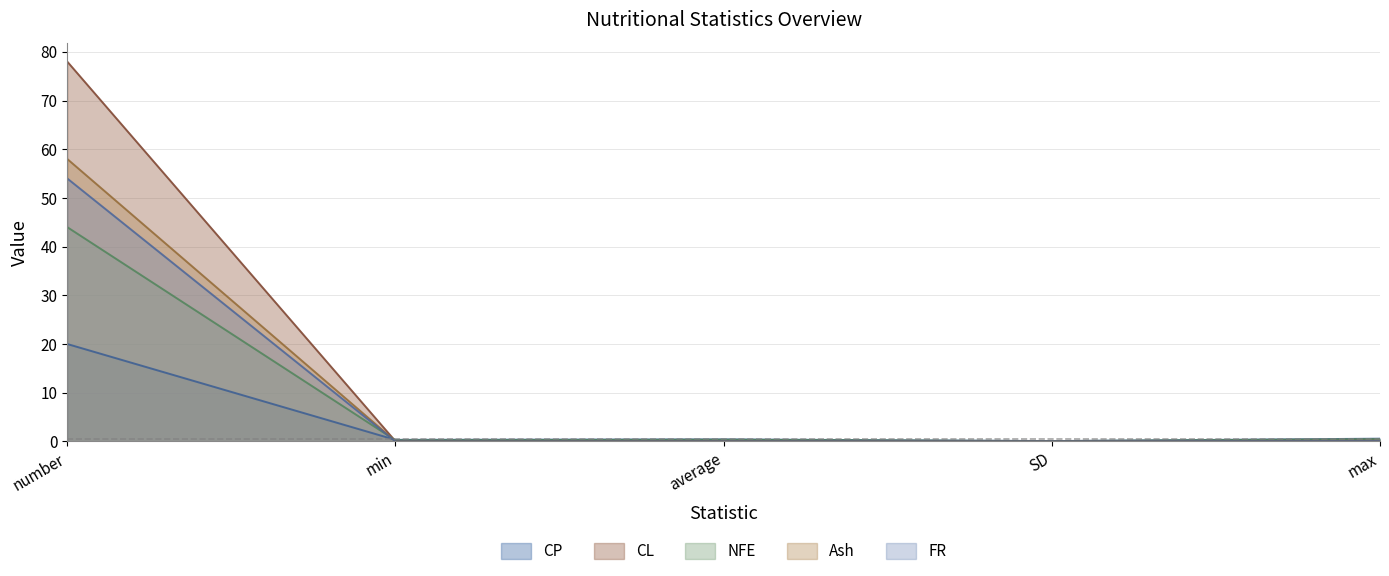

At which category is the sum across all series the highest?

number